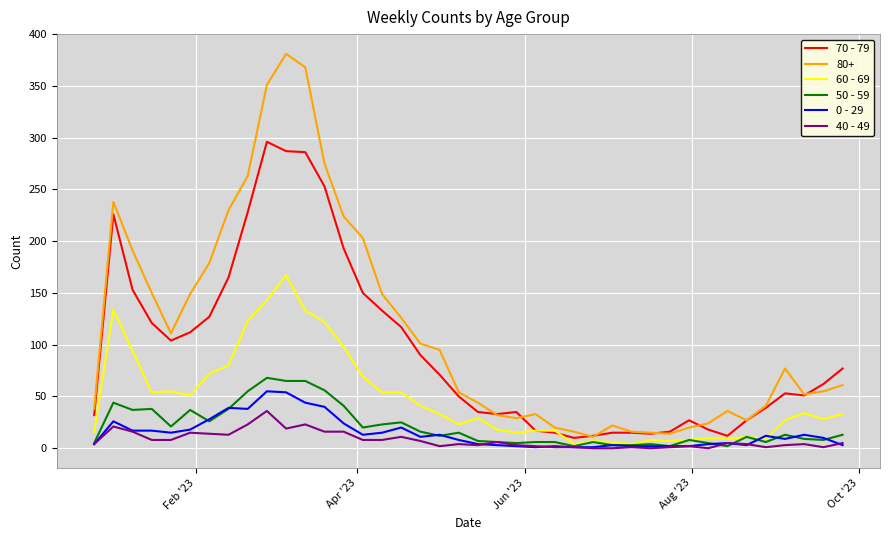

Which series has the largest total across all categories?

80+